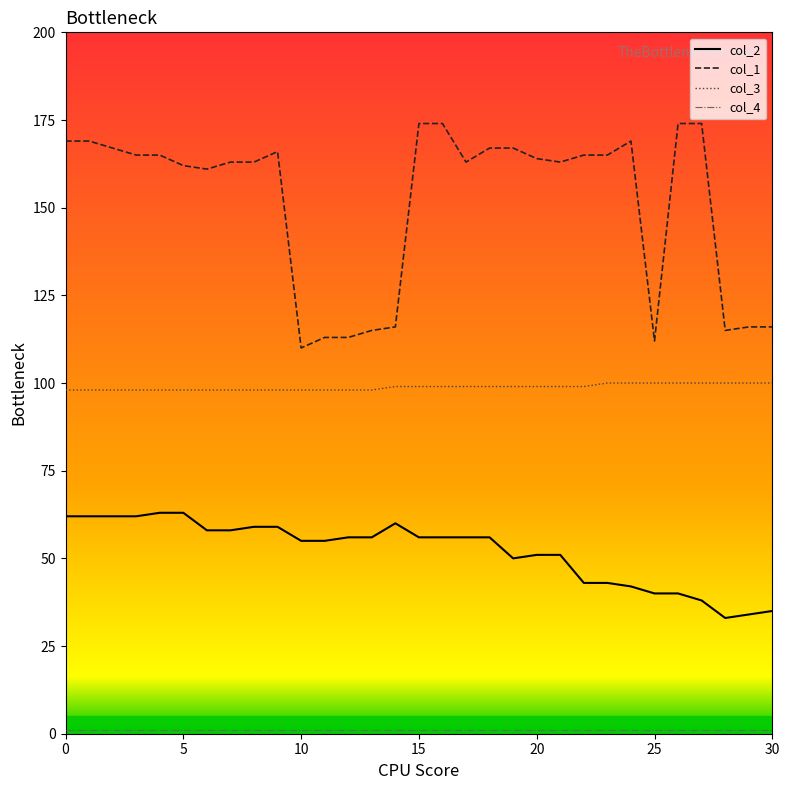

True or false: col_1 and col_3 intersect in this chart.

False